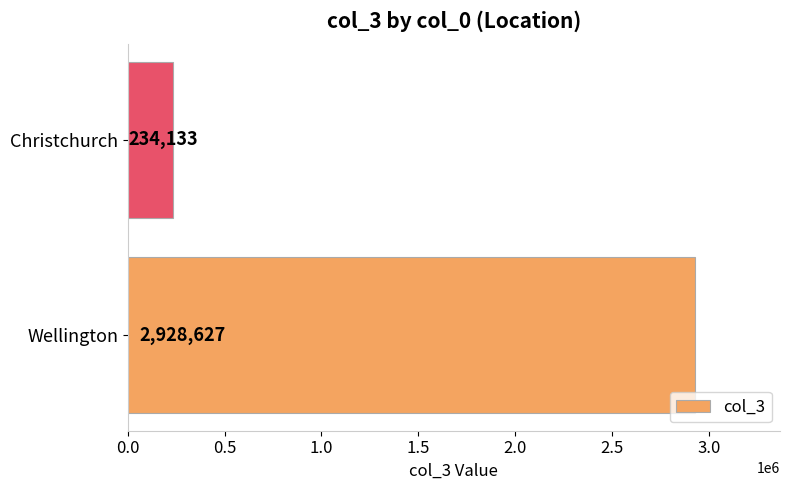

The chart shows a value of 355645 at Christchurch. True or false?

False